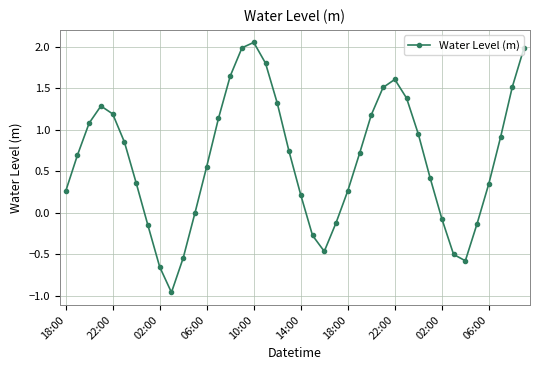

How many lines are shown in the chart?

1